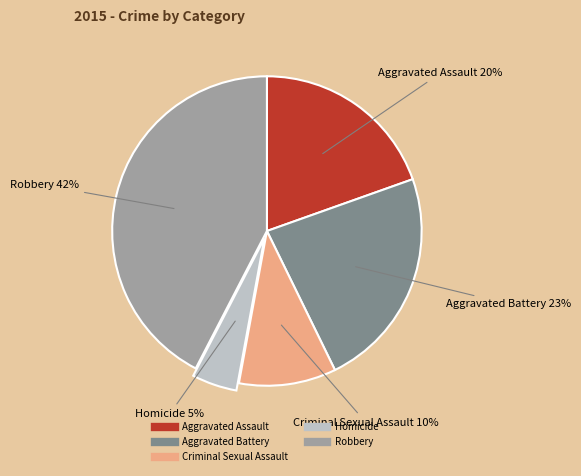

Which has a higher value, Criminal Sexual Assault or Aggravated Assault?

Aggravated Assault